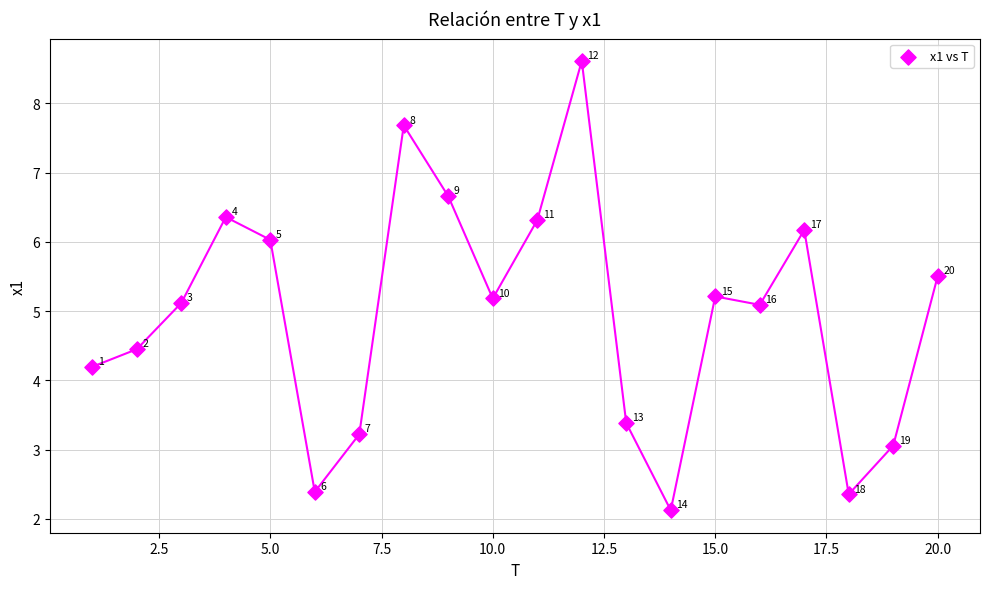

What Y value in the scatter plot is closest to 5?

5.1